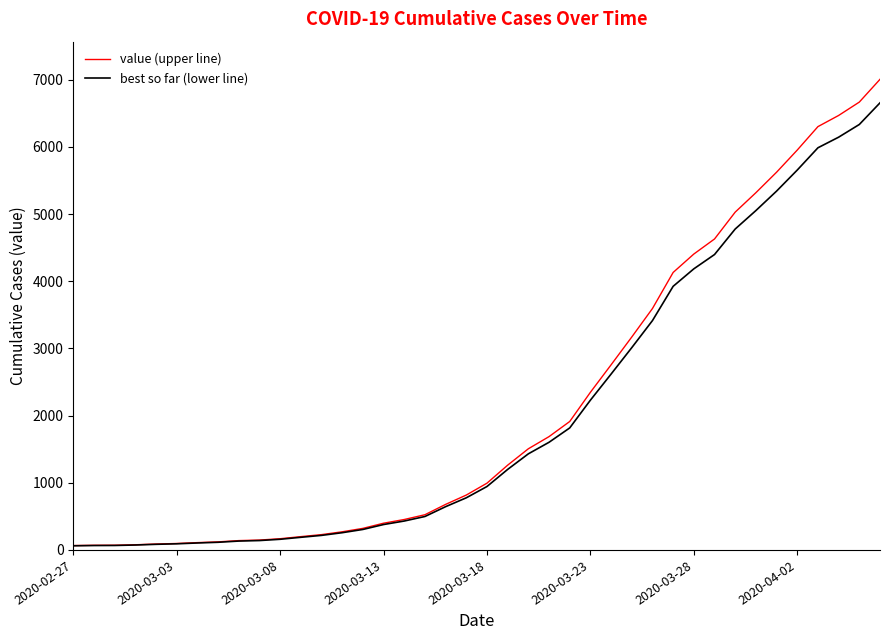

What is the maximum value shown in the chart?

7006.0